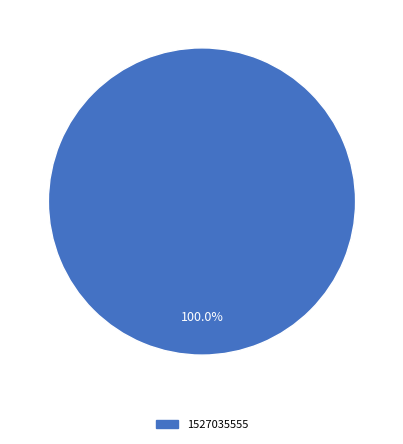

Is there a majority slice in this chart?

Yes